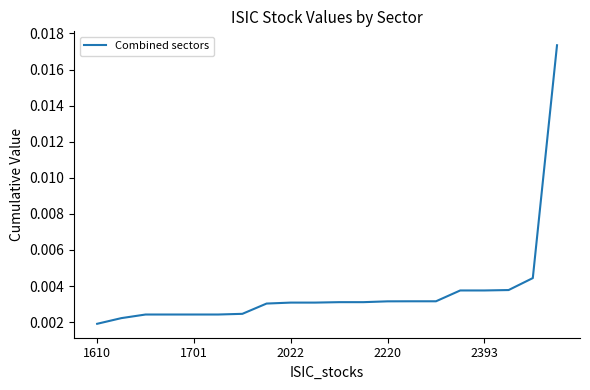

Does the chart have visible grid lines?

No